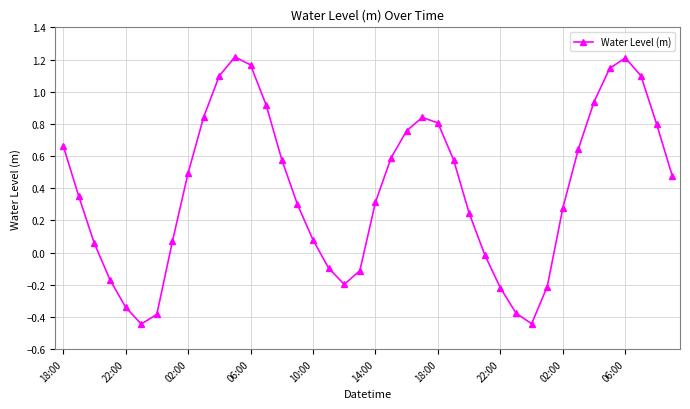

True or false: the data has more than 2 interior local peaks.

True